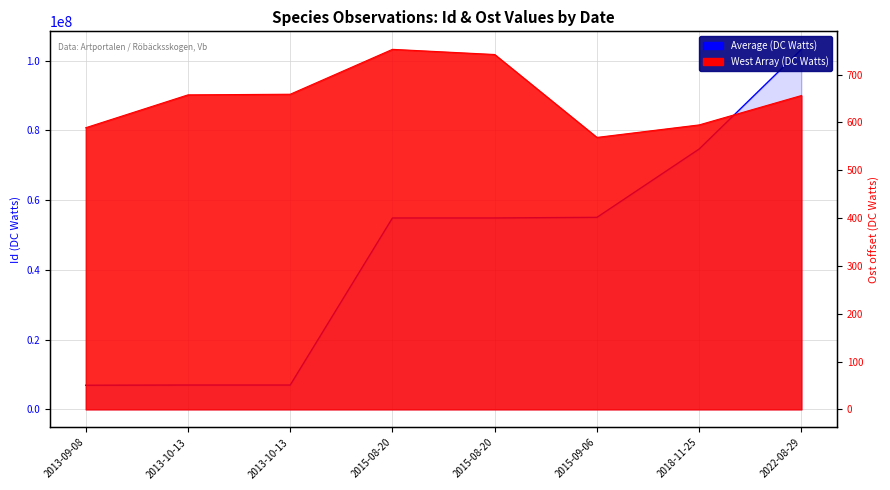

How many values in the Average (DC Watts) series exceed 54902998?

3